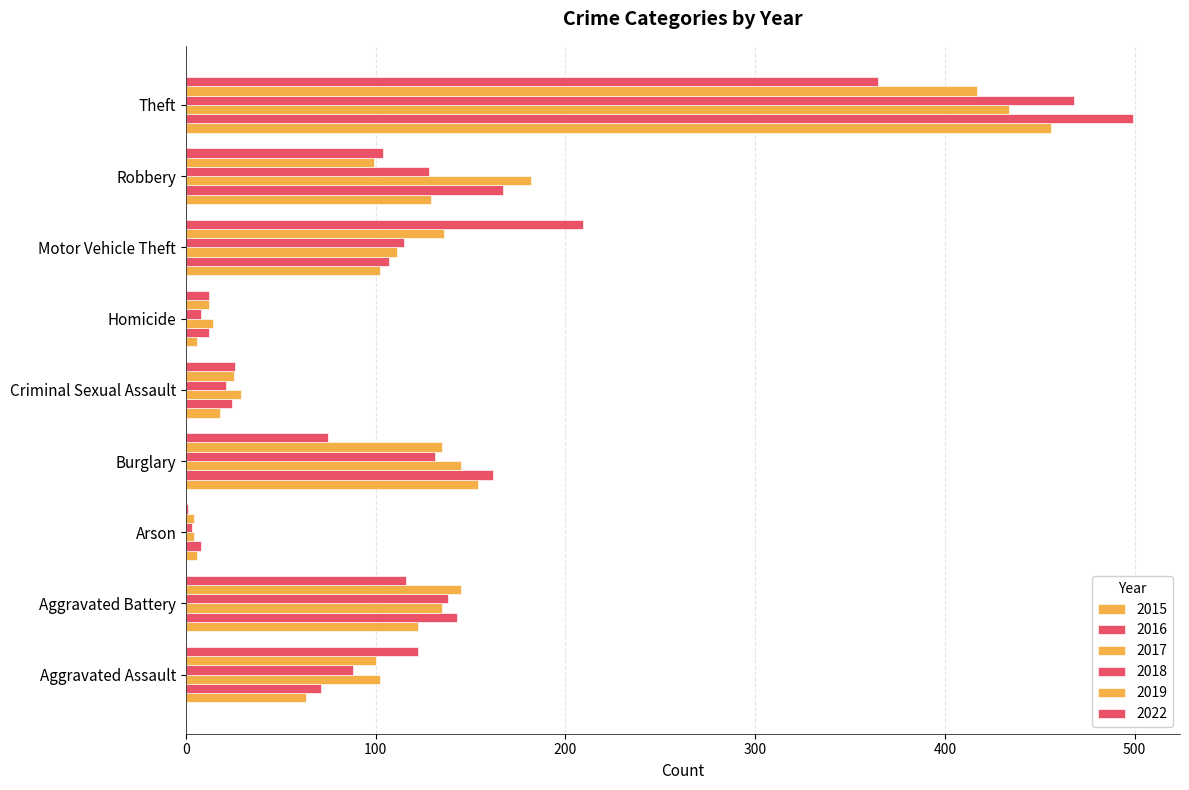

Count the number of data series in this chart.

6